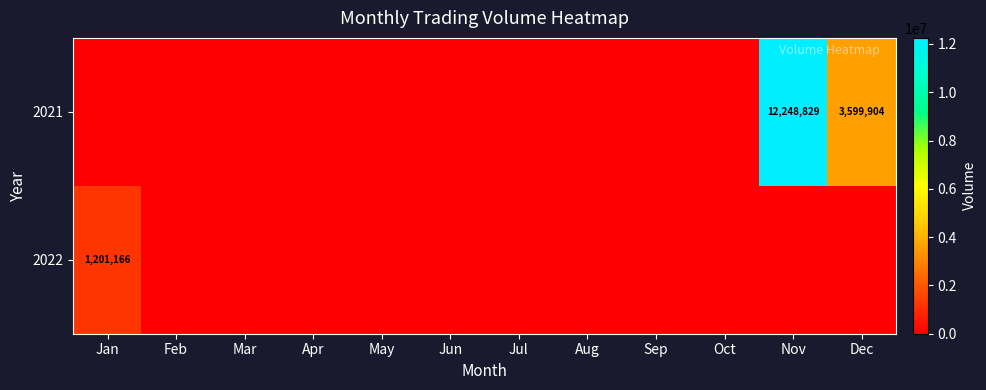

True or false: 2021 has a value of 1687278 at Dec.

False